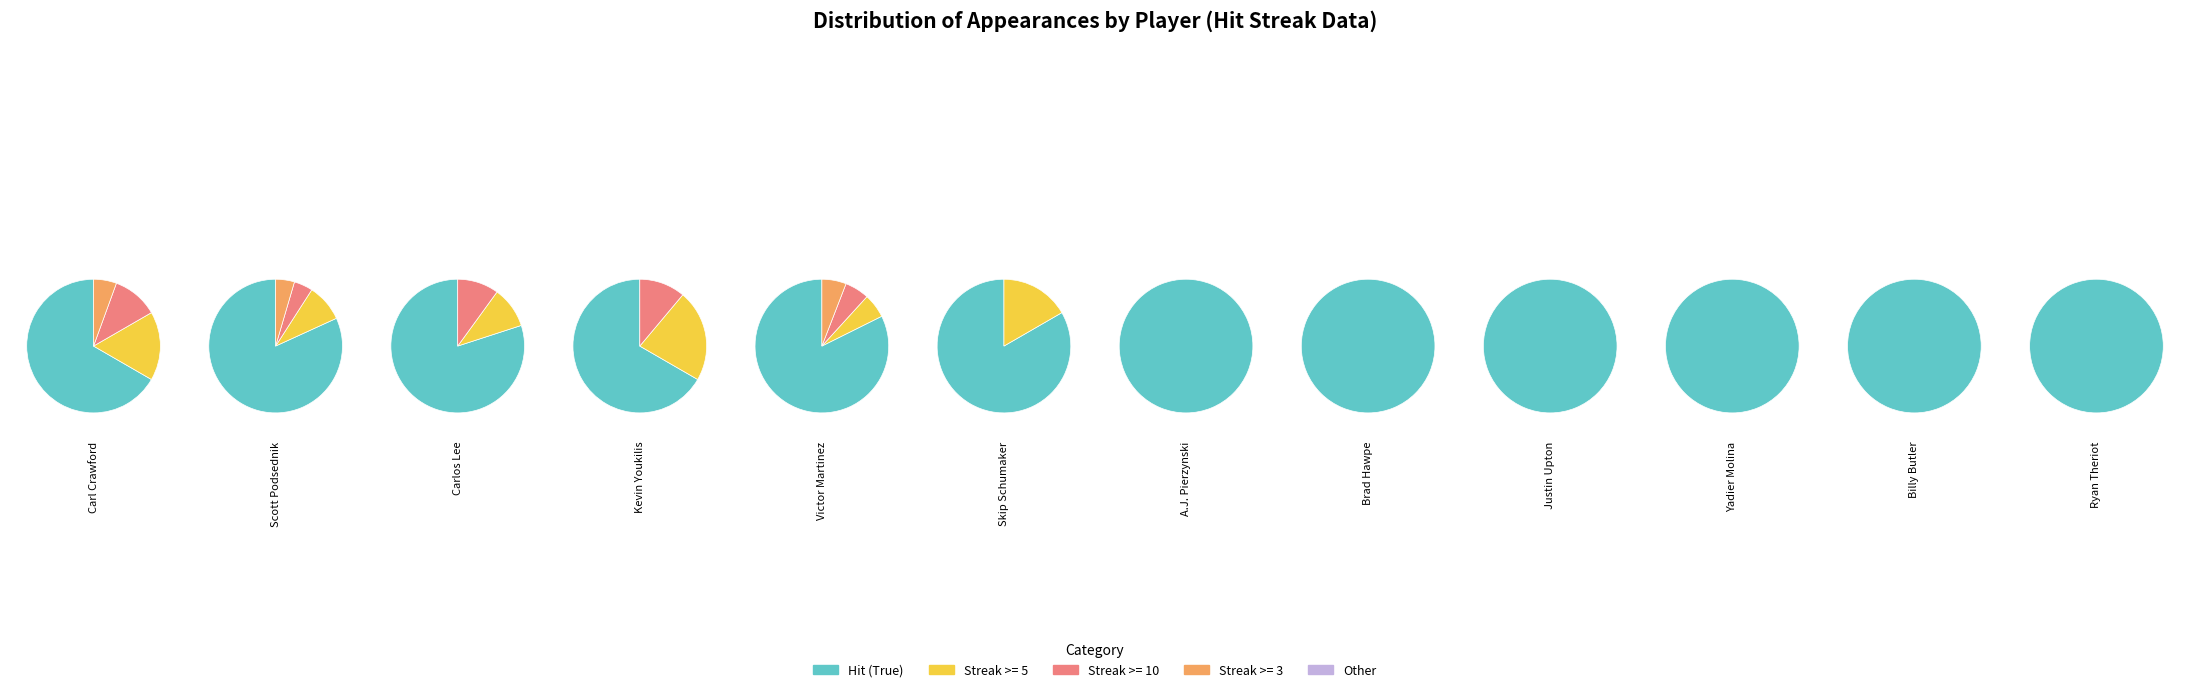

Between Justin Upton and Brad Hawpe, which is larger?

Justin Upton